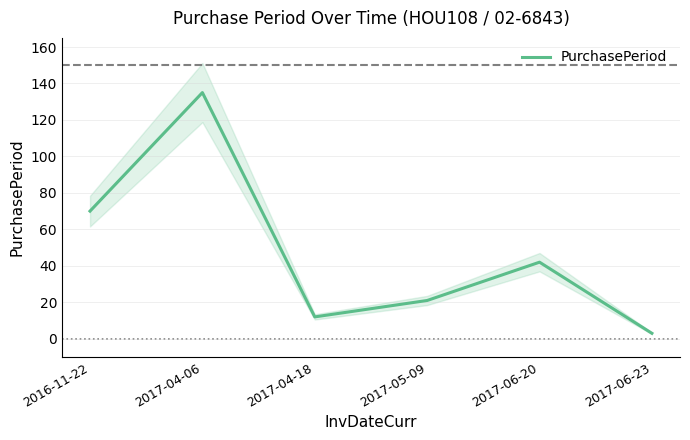

Reading right to left, extract all data points from this chart.

3	42	21	12	135	70